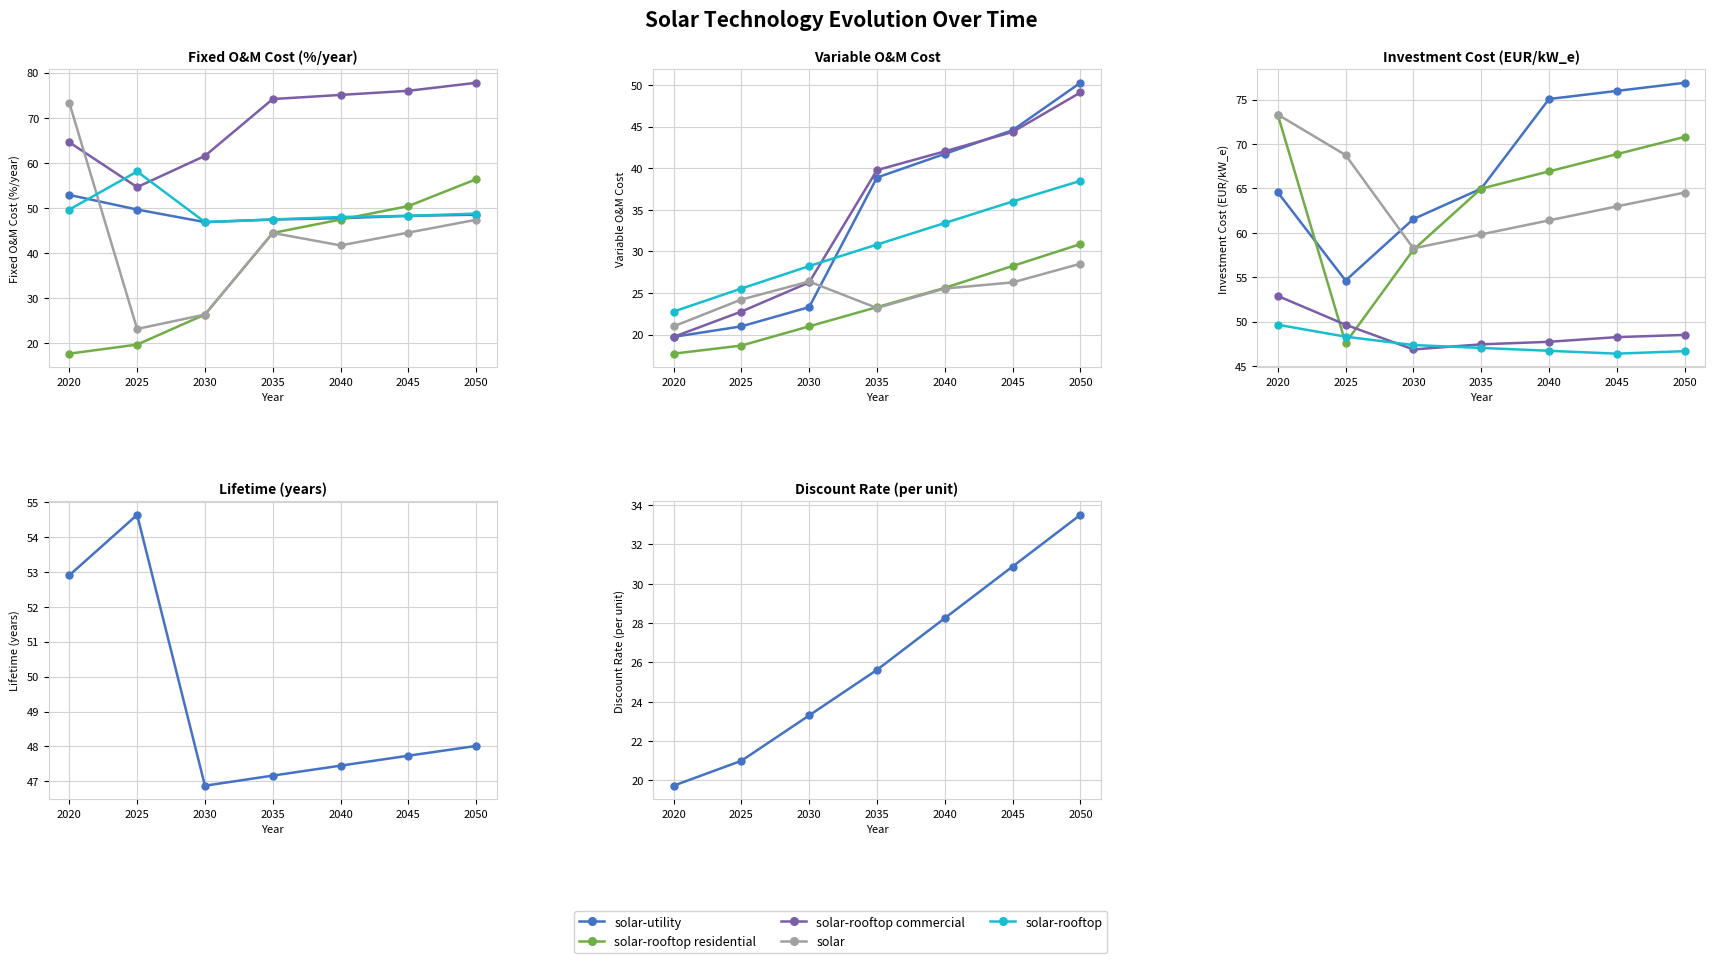

What is the total value across all series at 2045?

257.4